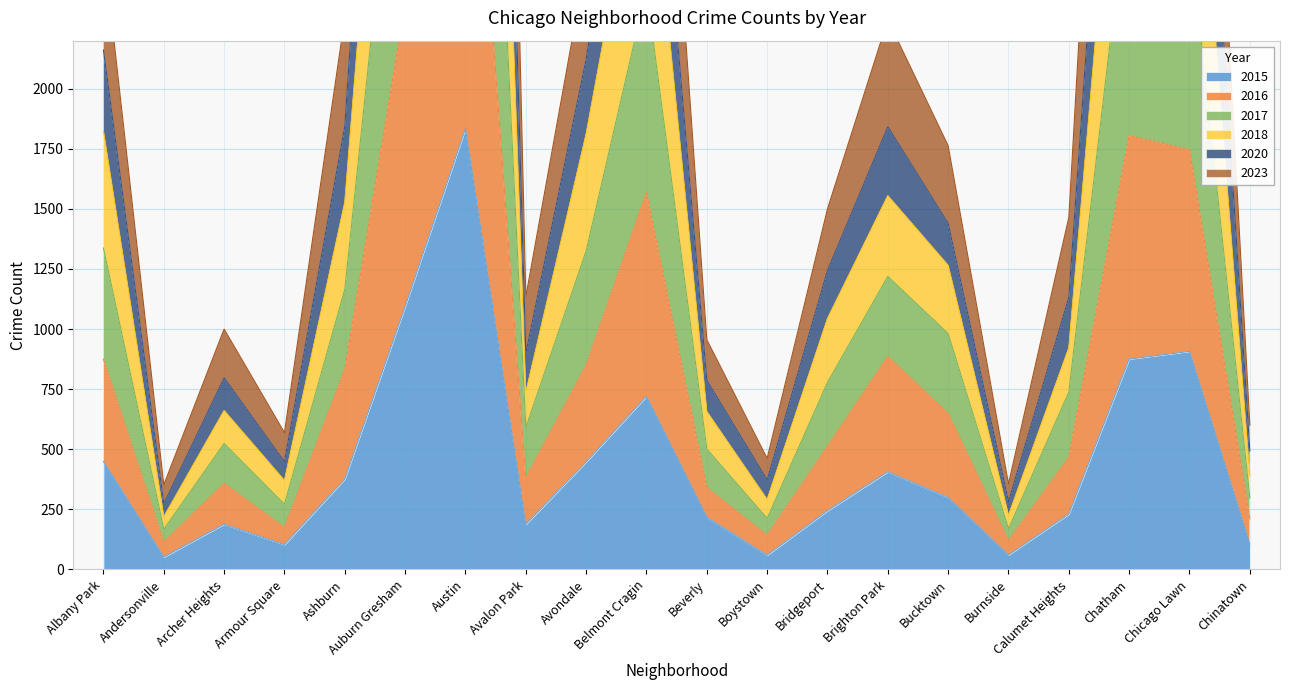

Where is the first local maximum for 2018?

Archer Heights